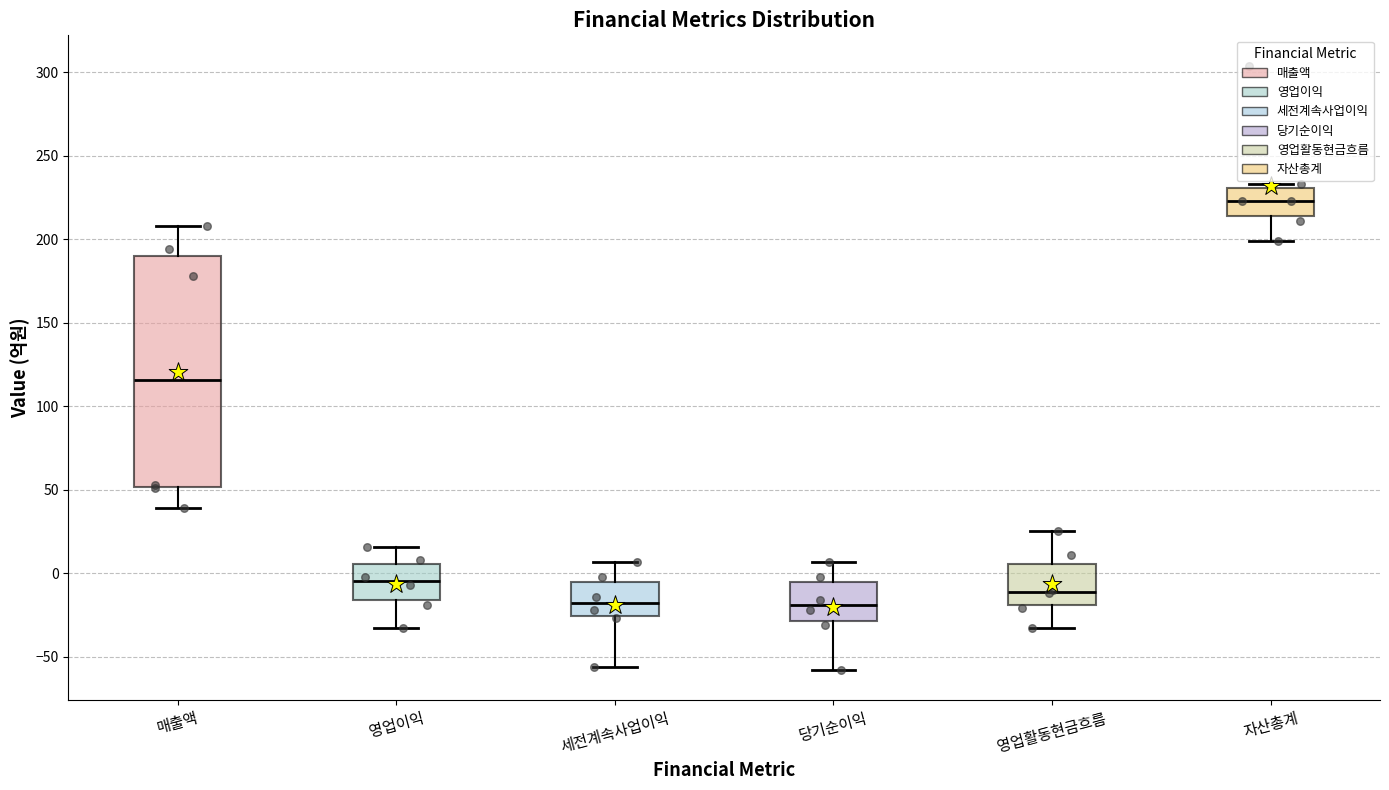

Where is the upper edge of the box for 영업활동현금흐름 on the y-axis? The values are not printed on the chart, so give them approximately, as read against the axis.

5